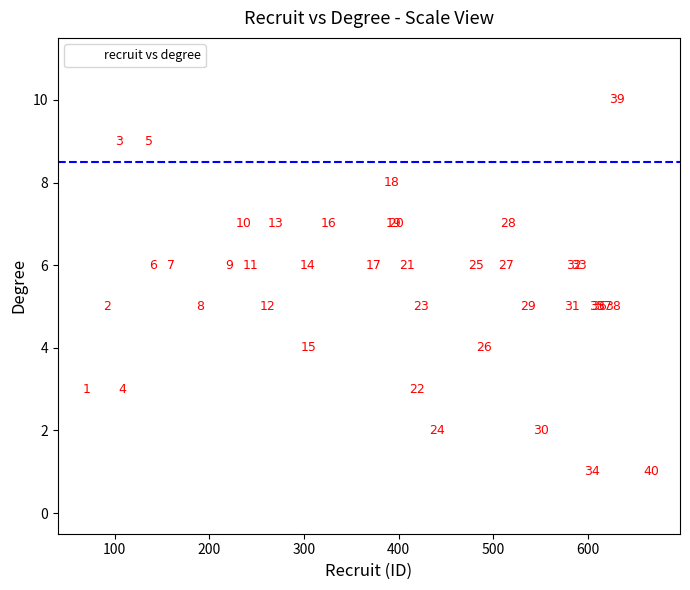

What Y value in the scatter plot is closest to 5?

5